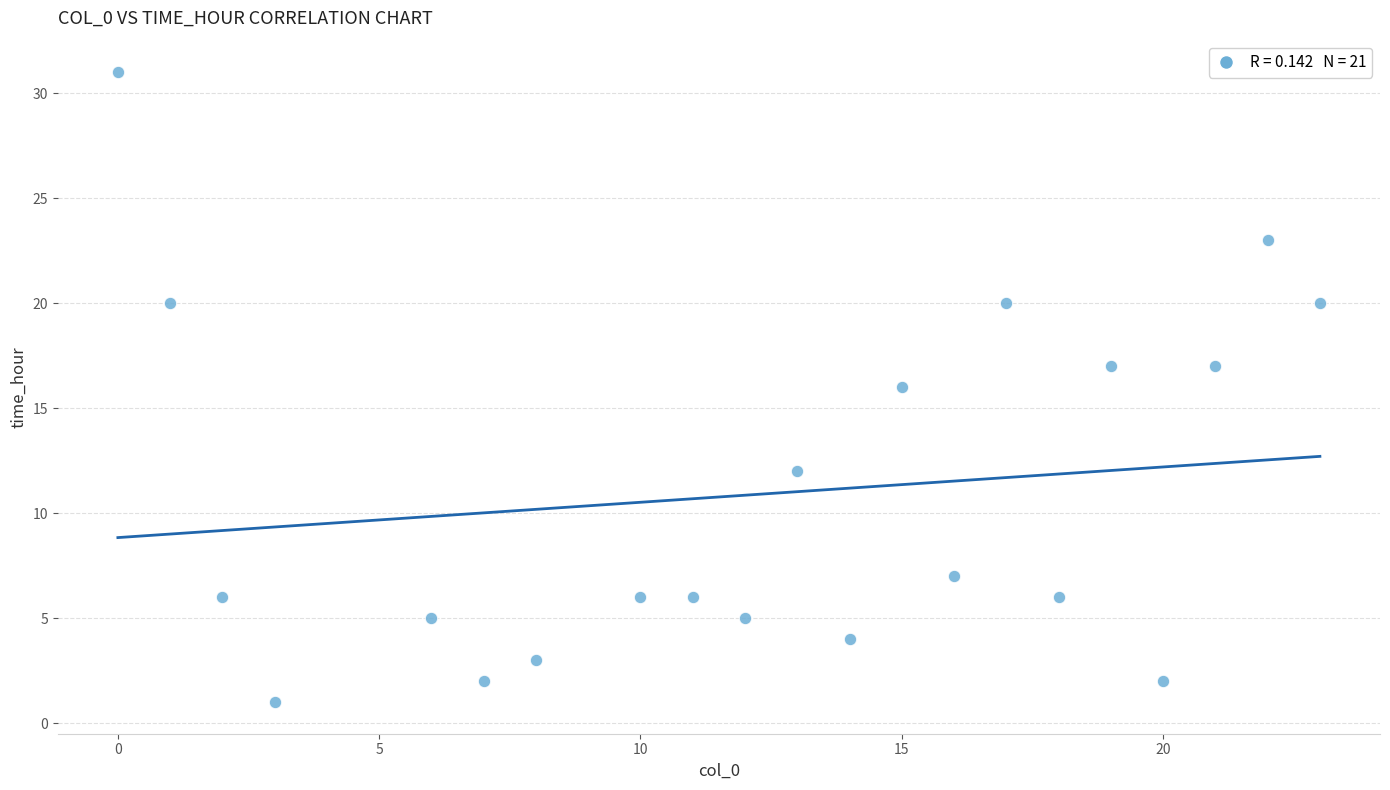

What is the range of Y values (max minus min)?

30